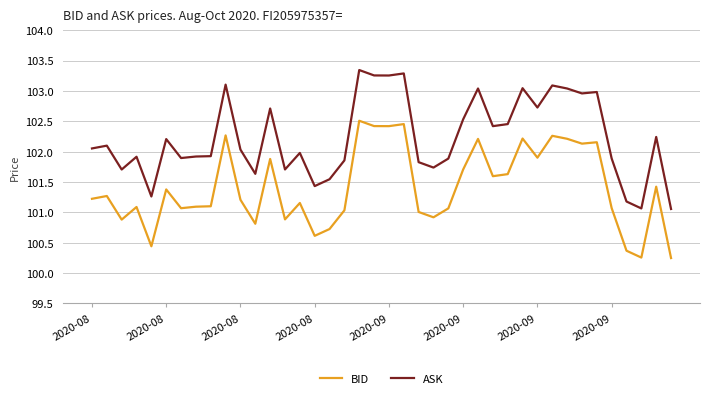

List the series in order of their overall mean, highest first.

ASK, BID